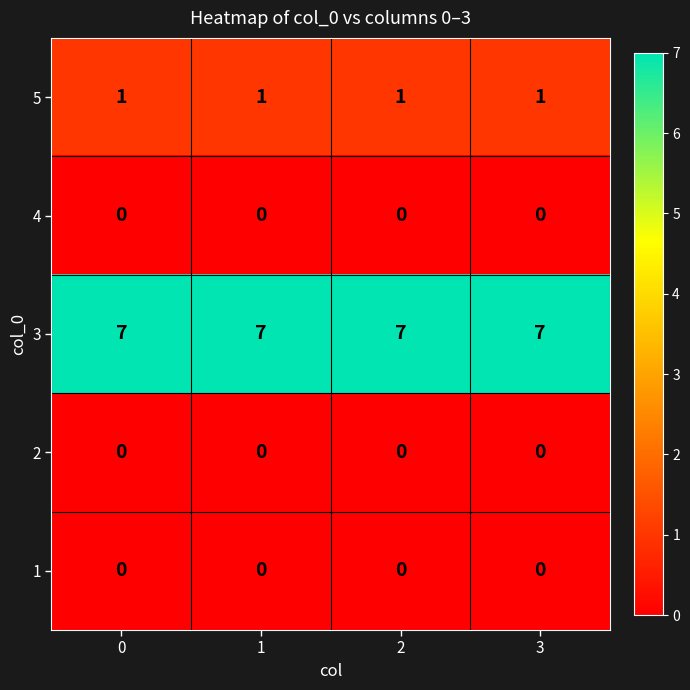

What is the lowest value of the 3 series?

7